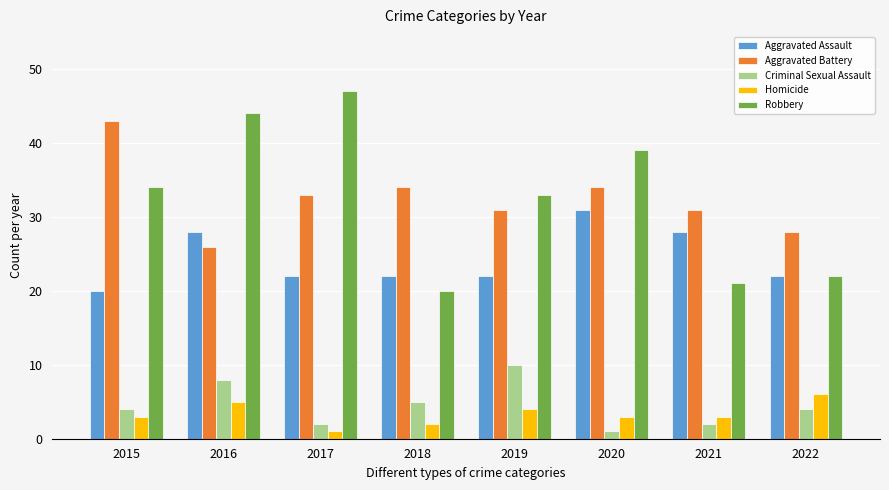

What is the value of the Aggravated Assault bar at the 4th from the left?

22